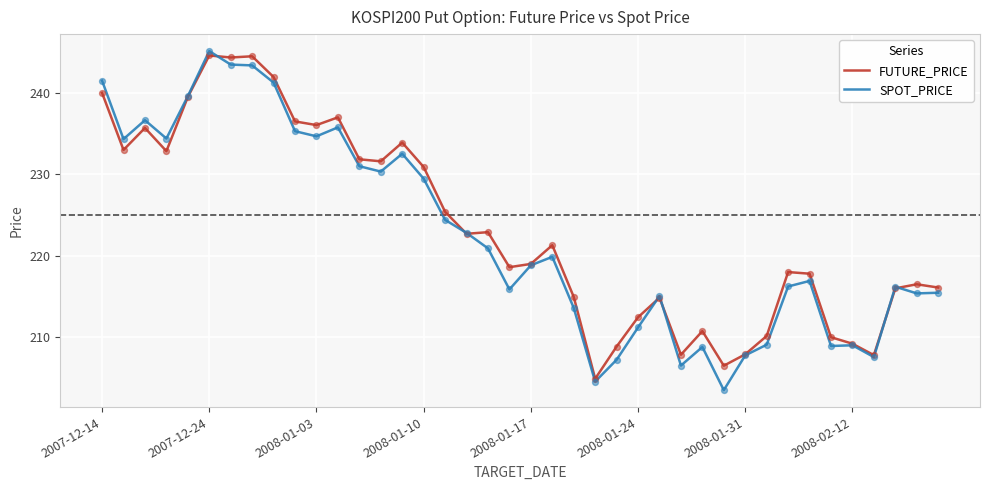

Which series has the largest range (max minus min)?

SPOT_PRICE